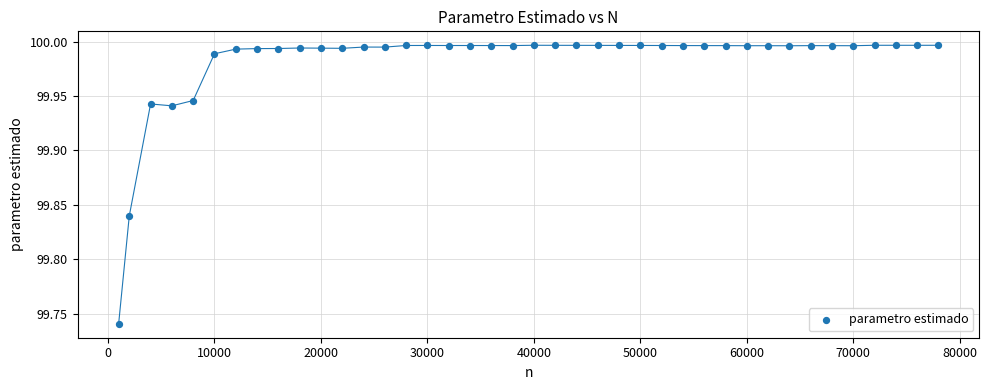

What is the range of X values (max minus min)?

77000.0